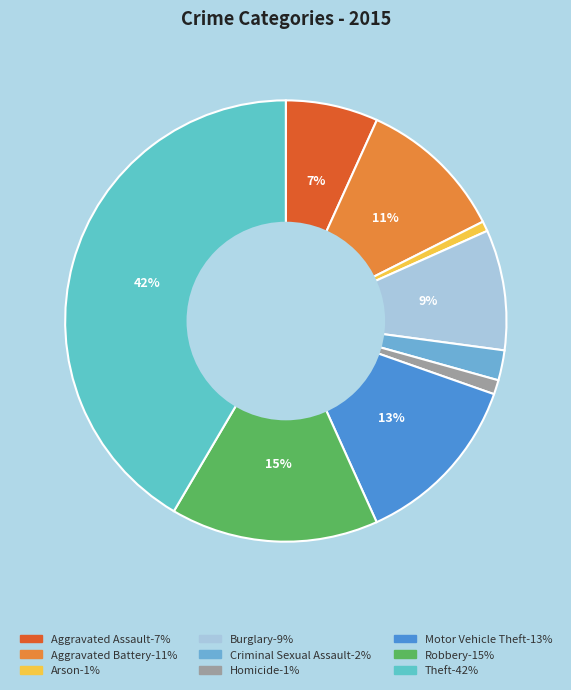

To the nearest percent, what percentage of the pie is Homicide?

1%